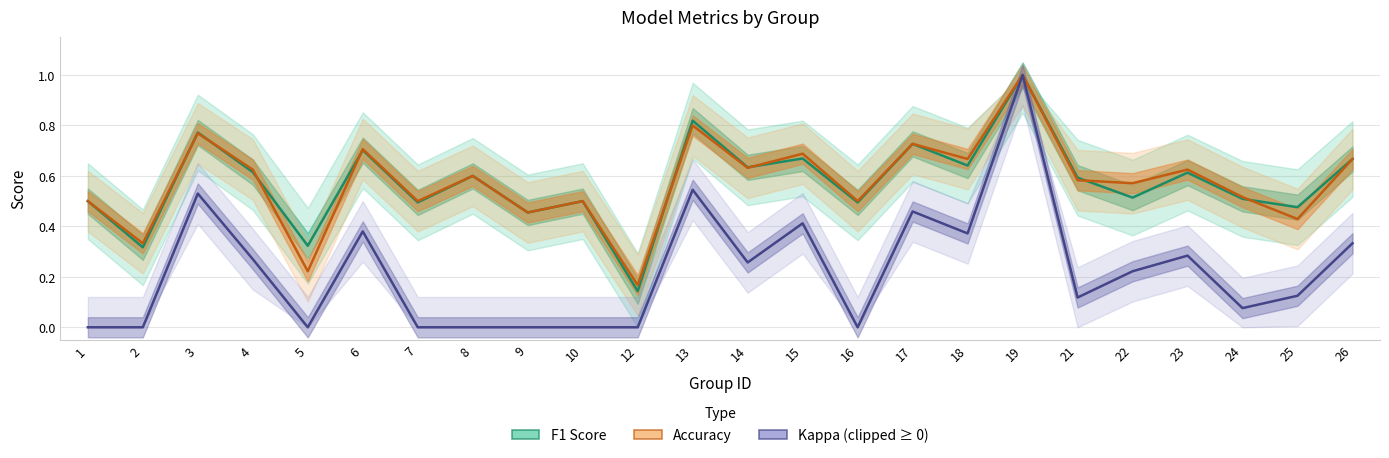

What is the difference between the highest and lowest values at 4?

0.4